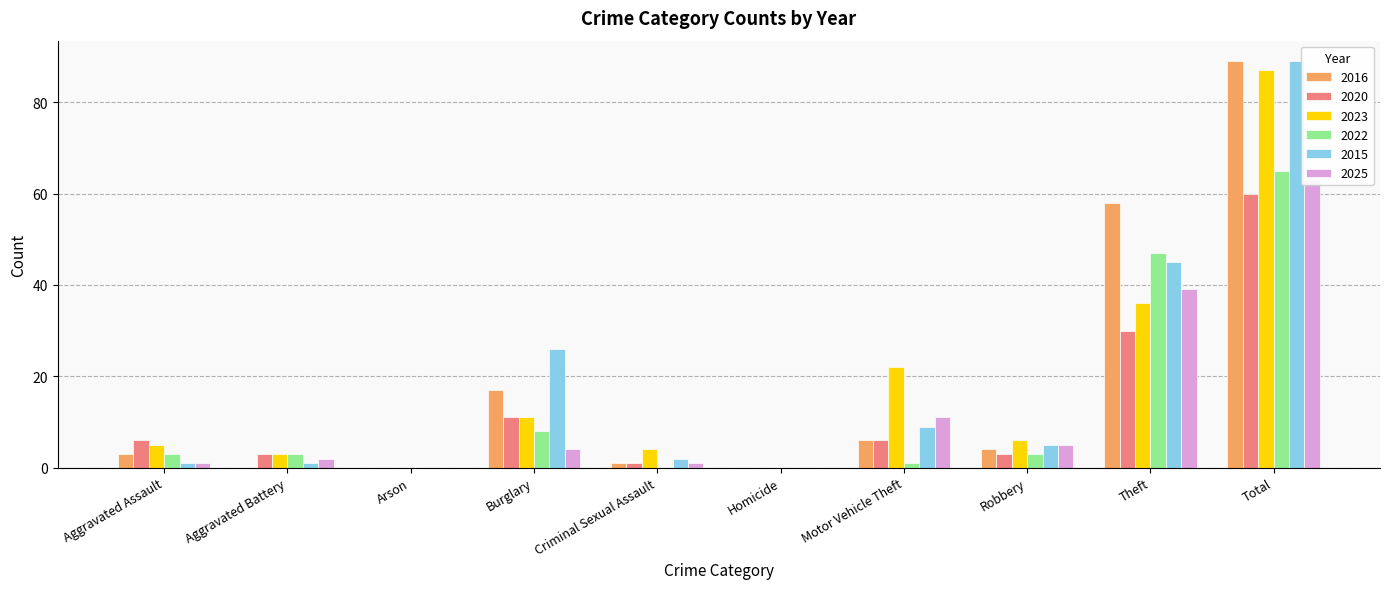

Is the value of 2023 at Burglary greater than the value of 2016 at Aggravated Battery?

Yes